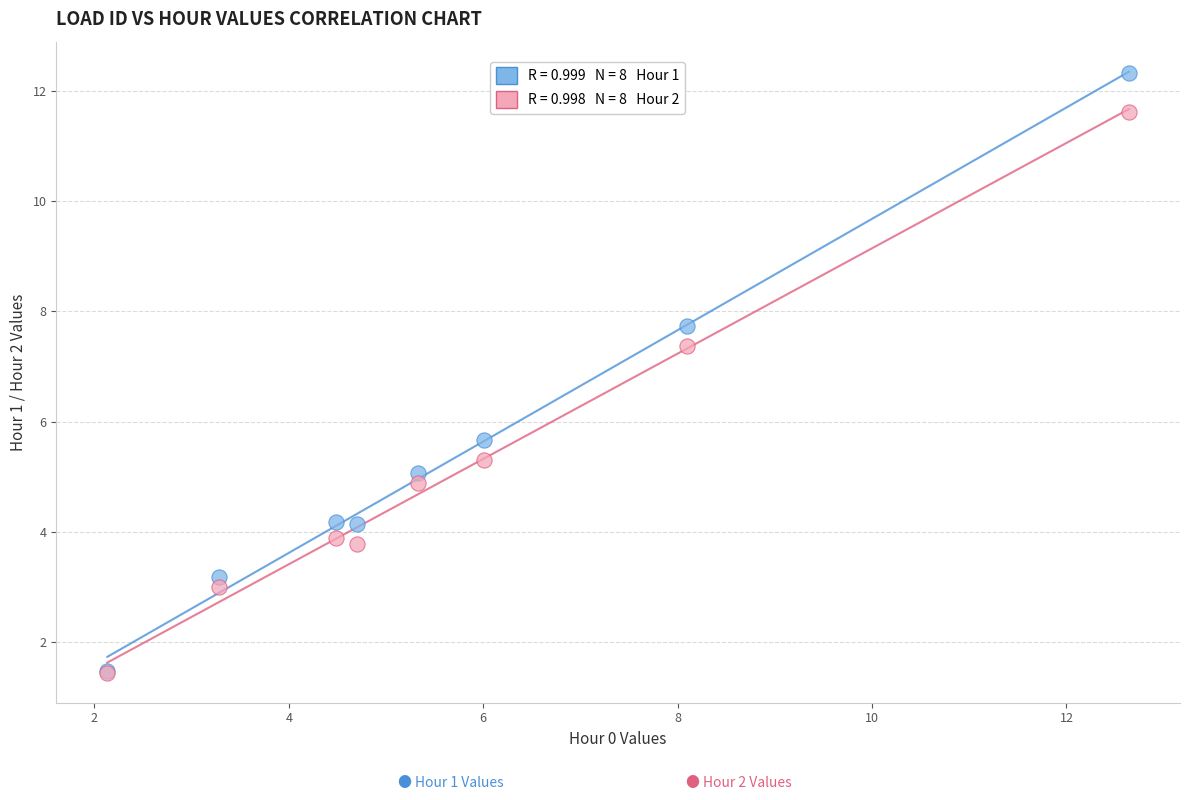

Across all series, what Y value is closest to 6?

5.7